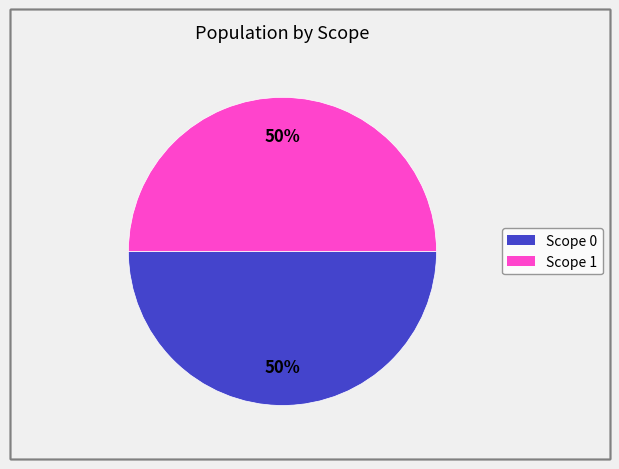

To the nearest percent, what is the average slice percentage?

50%